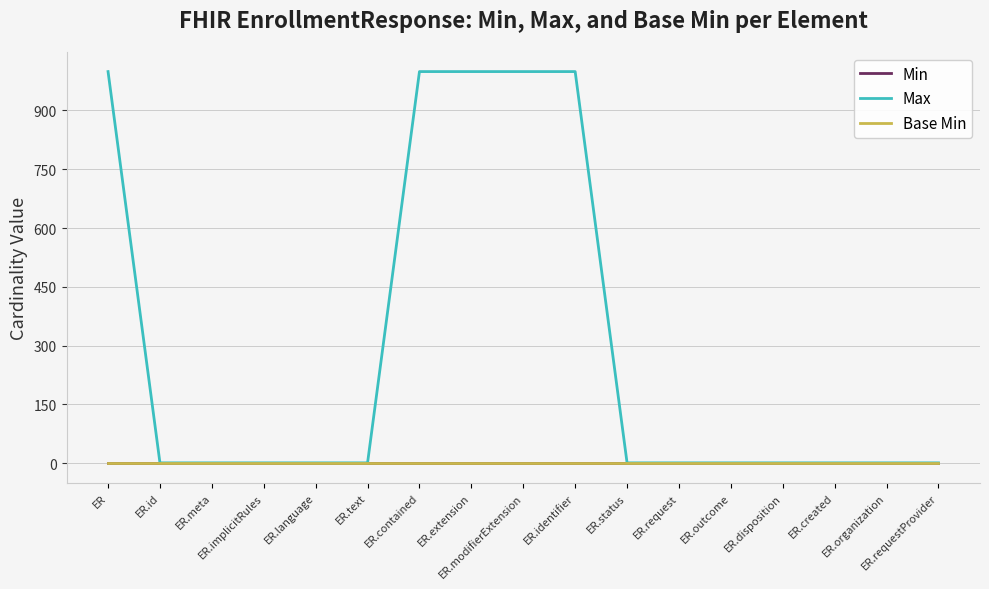

Does the chart have visible grid lines?

Yes